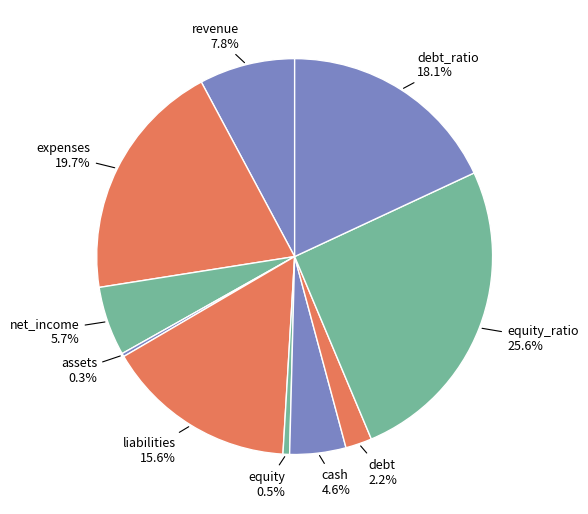

What is the largest slice in the pie chart?

equity_ratio